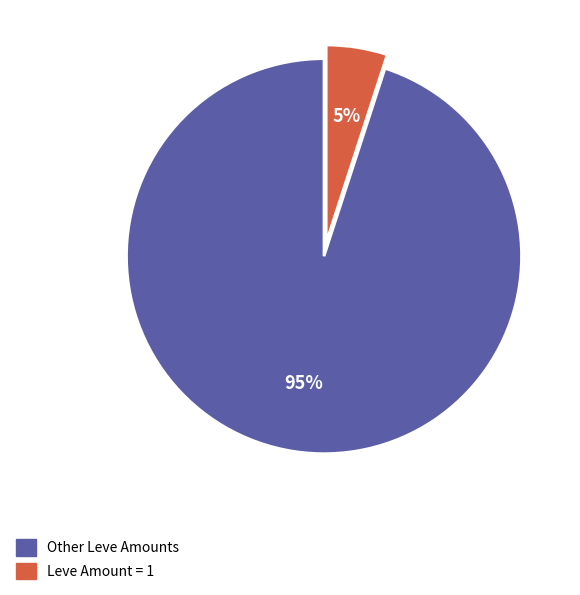

Is there a majority slice in this chart?

Yes